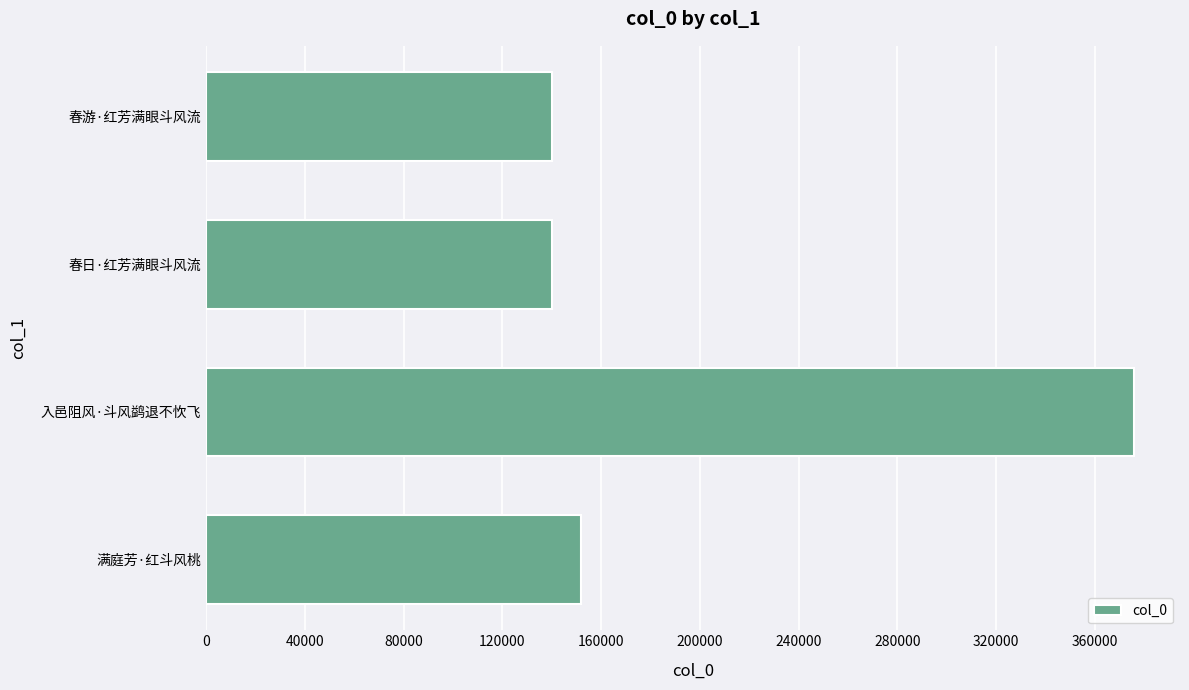

Between 满庭芳·红斗风桃 and 入邑阻风·斗风鹢退不忺飞, which is larger?

入邑阻风·斗风鹢退不忺飞